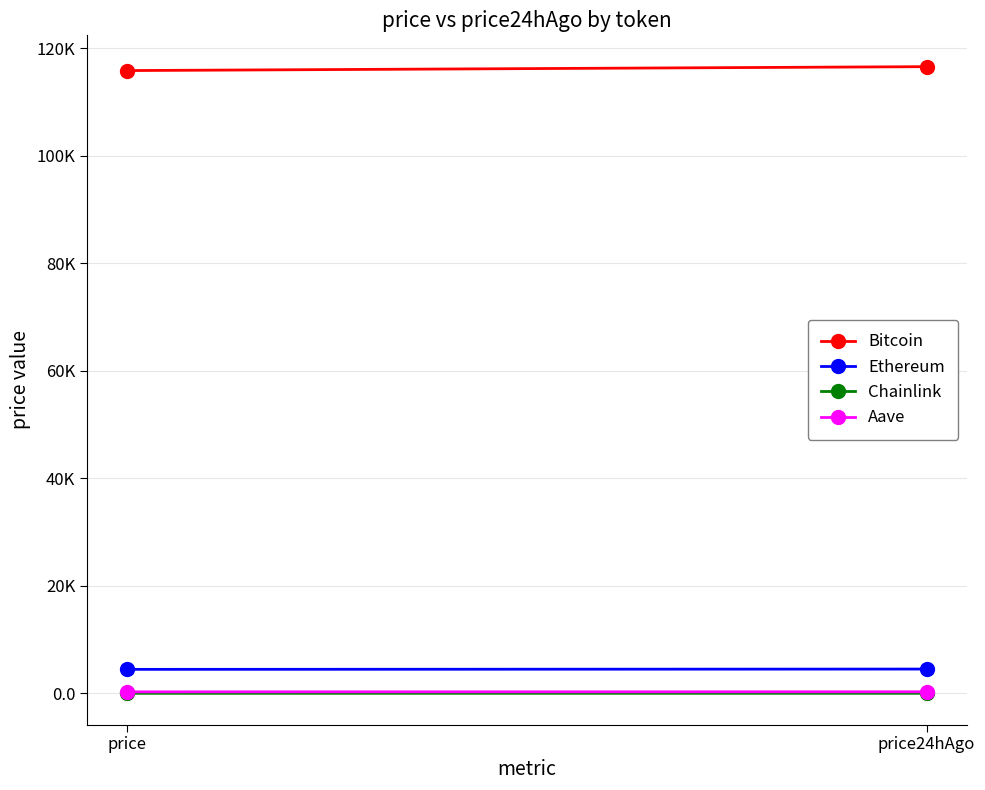

Reading right to left, what are all the values shown in this chart?

Bitcoin: price24hAgo=116537.0	price=115812.0
Ethereum: price24hAgo=4529.8	price=4474.6
Chainlink: price24hAgo=24.3	price=23.3
Aave: price24hAgo=306.3	price=296.1